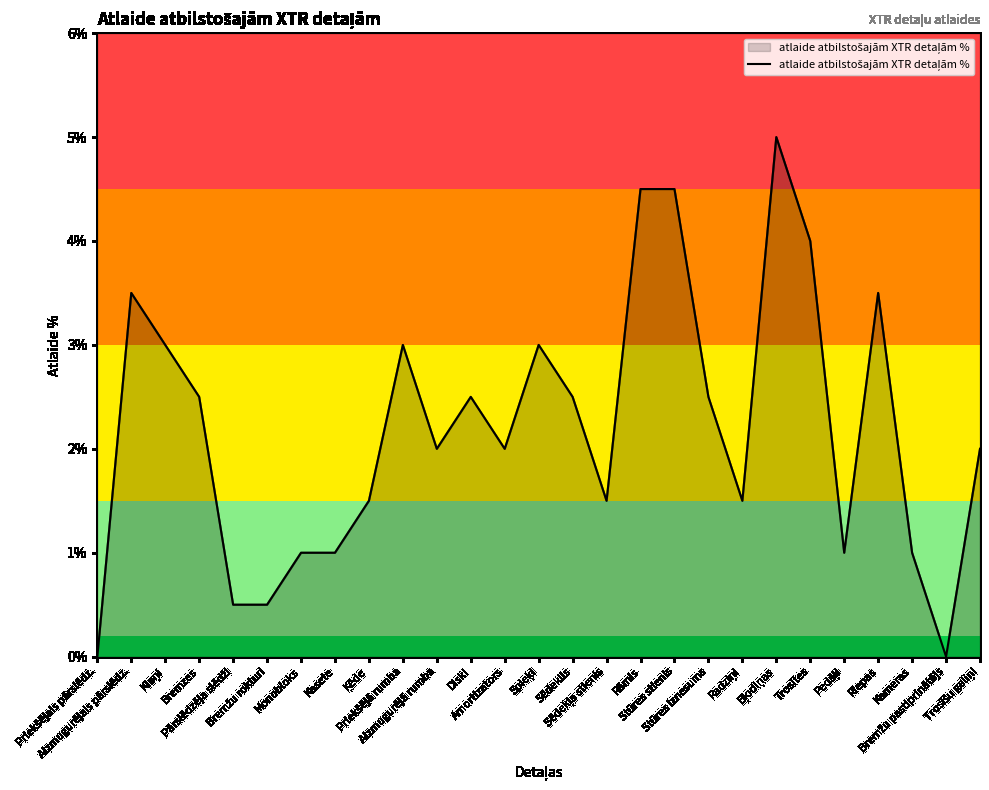

At which category does the data reach its first local peak?

Aizmugurējais pārslēdz.